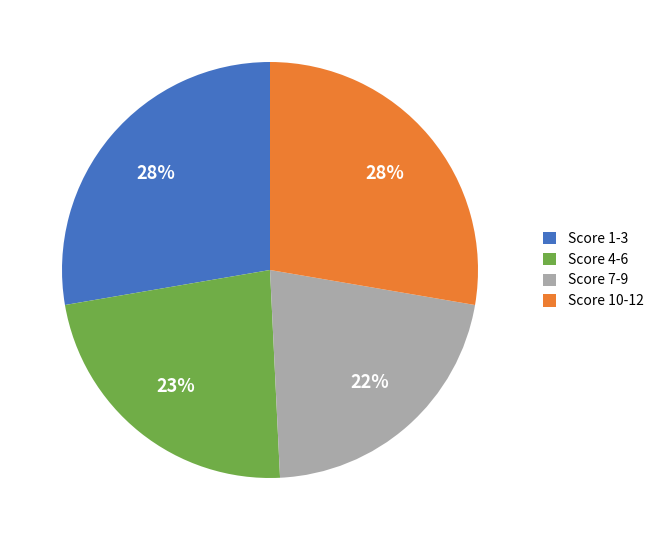

To the nearest percent, what is the difference between the largest and smallest slice percentages?

6%